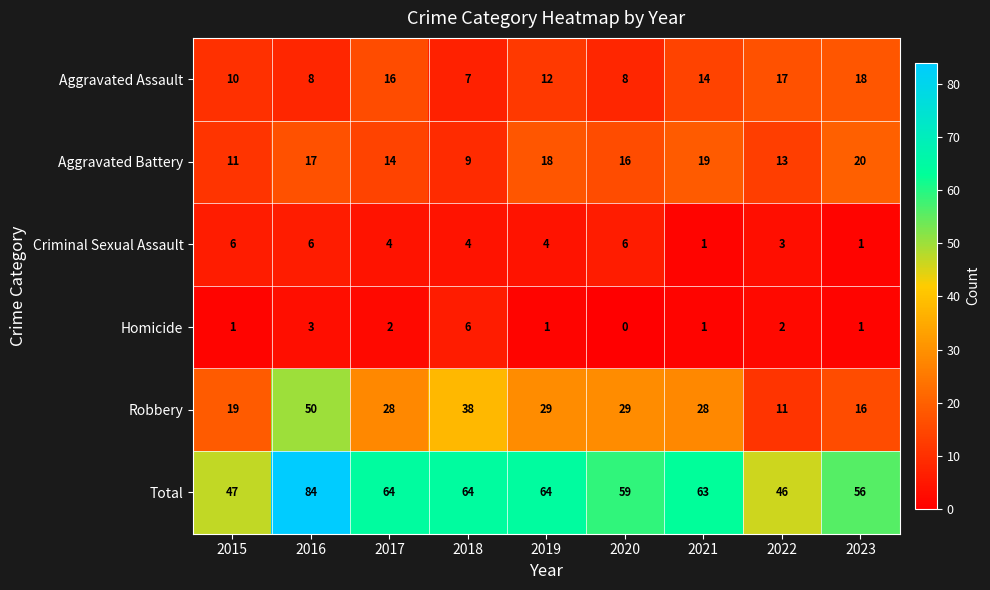

What is the difference between the maximum and second lowest values in the Aggravated Assault series?

10